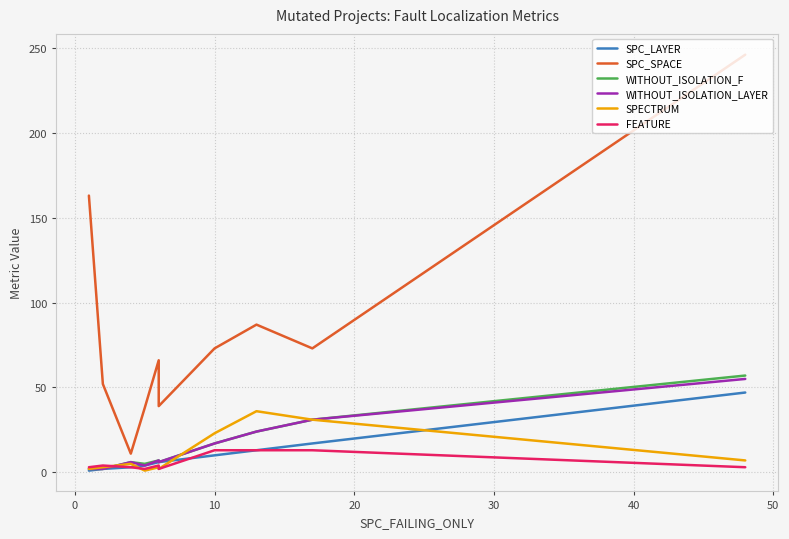

True or false: SPECTRUM and WITHOUT_ISOLATION_LAYER intersect in this chart.

True